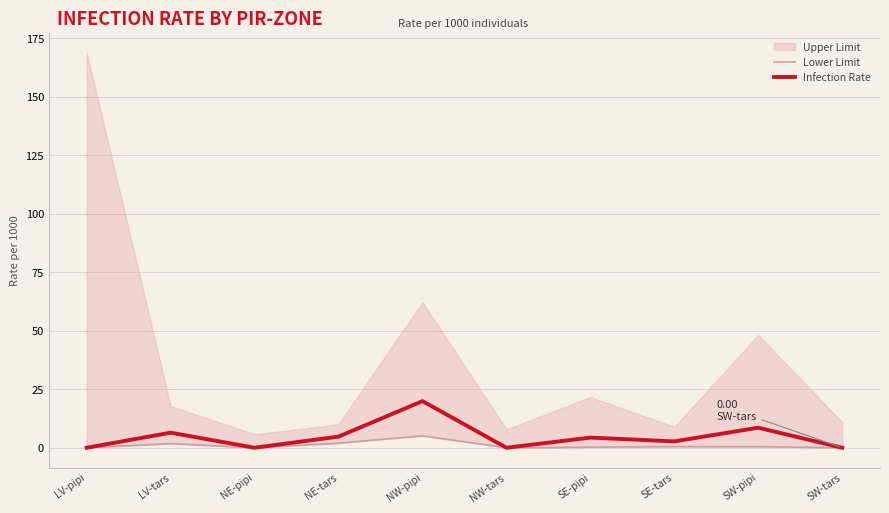

At which category does Infection Rate reach its first local peak?

LV-tars